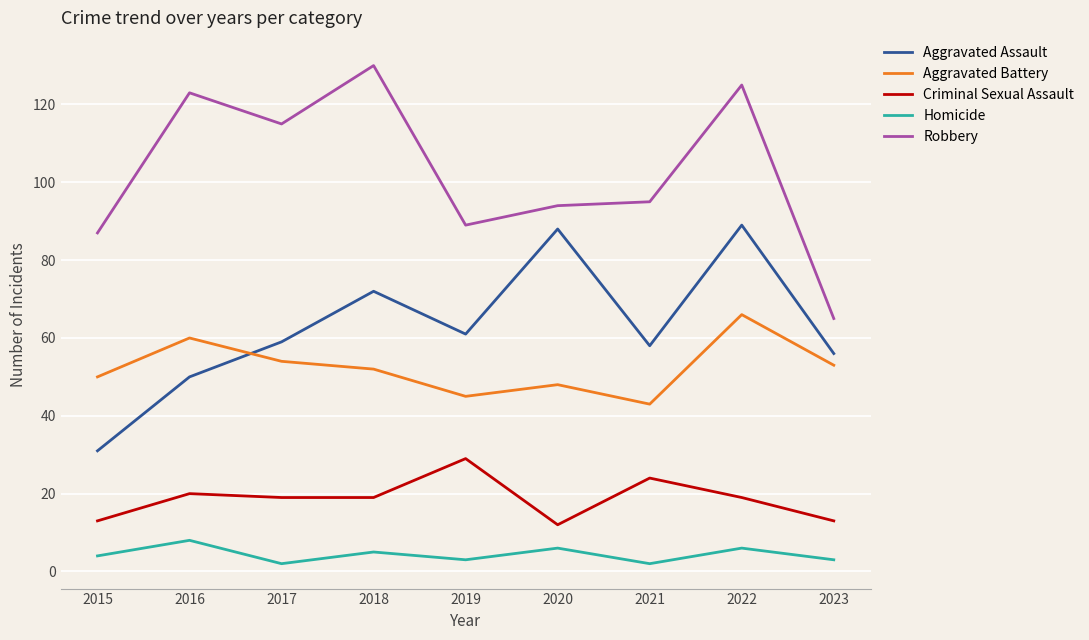

True or false: Homicide and Aggravated Battery cross at least once.

False